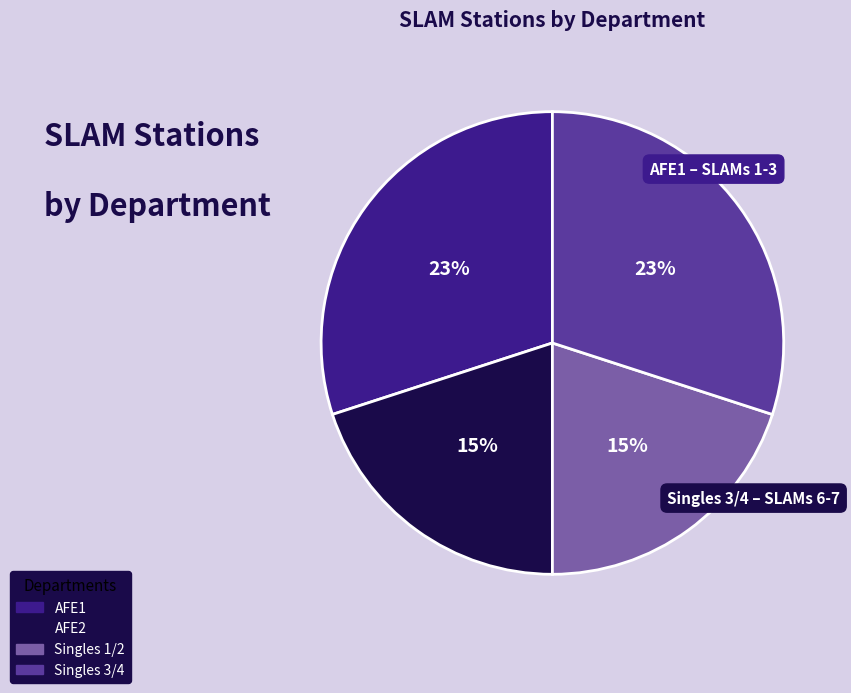

How many segments does this pie chart have?

4